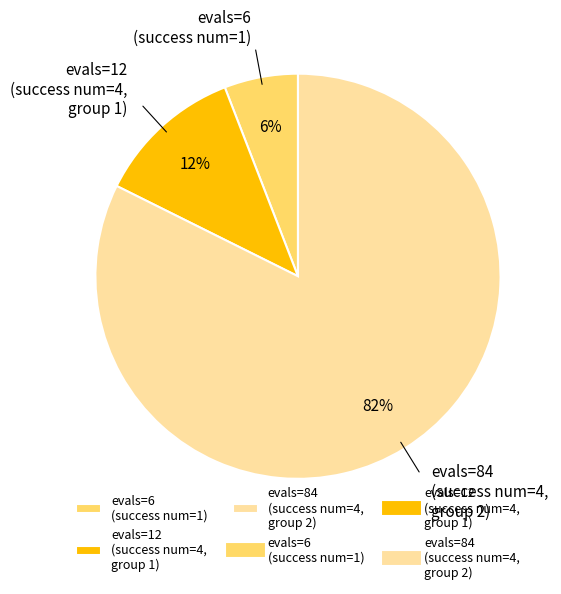

Do evals=12 (success num=4, group 1) and evals=84 (success num=4, group 2) together represent more than half of the pie?

Yes